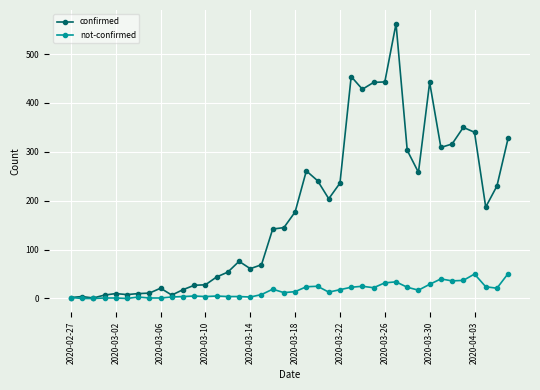

How many lines are shown in the chart?

2